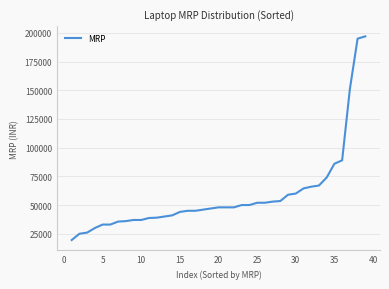

What is the smallest value displayed?

19490